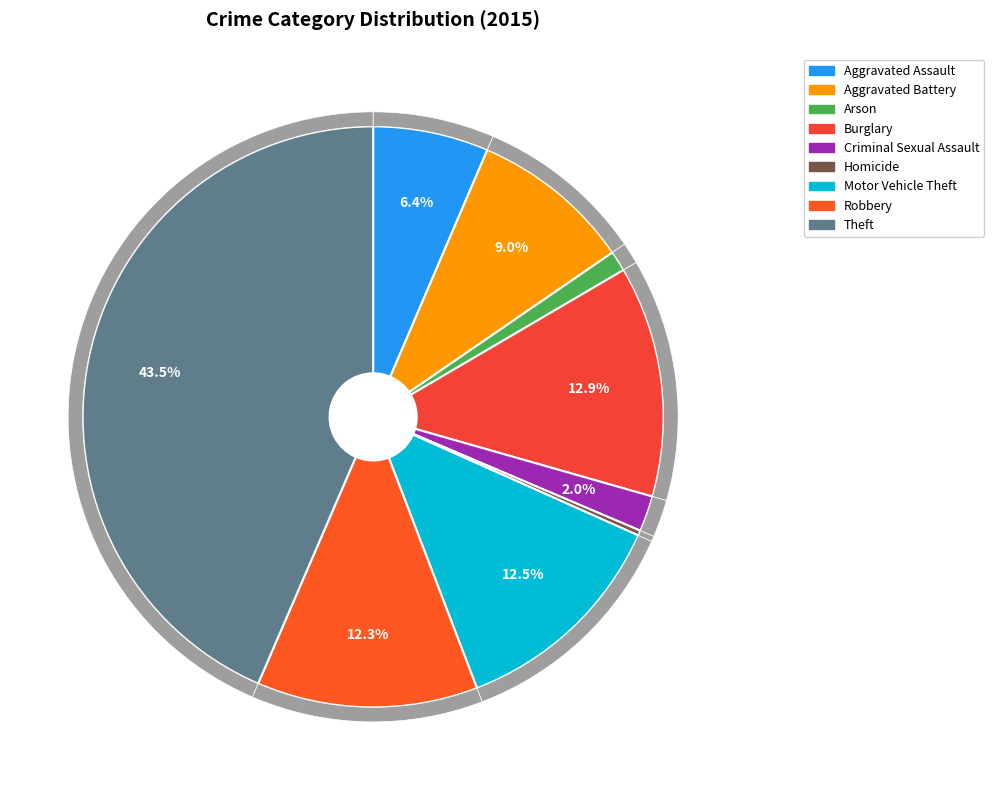

Which slice is the smallest?

Homicide